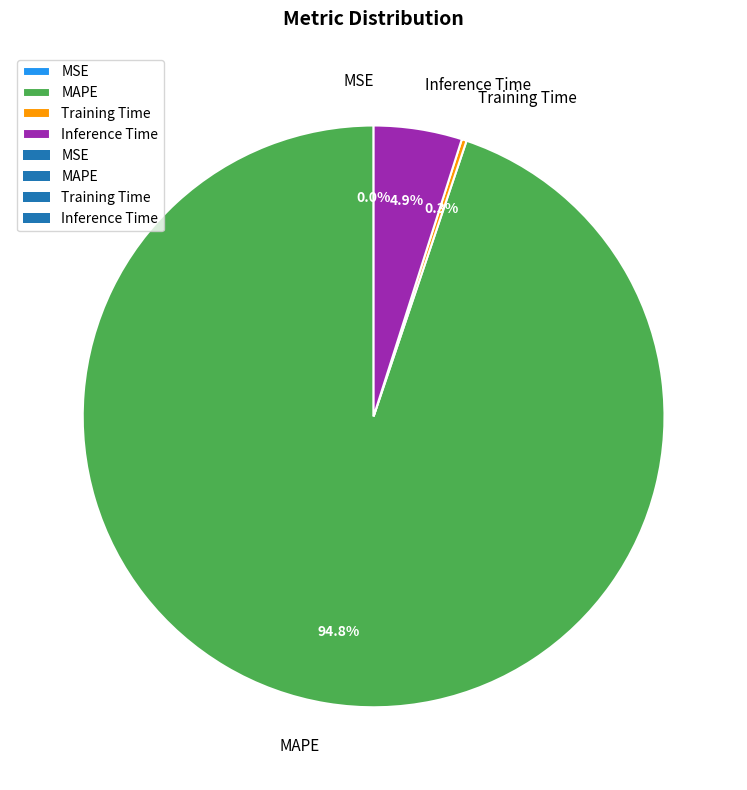

Which has a higher value, Inference Time or MAPE?

MAPE